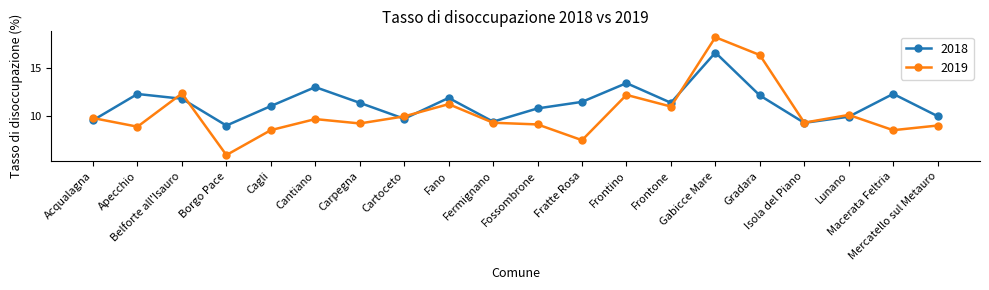

Does the chart display data point markers on the line(s)?

Yes